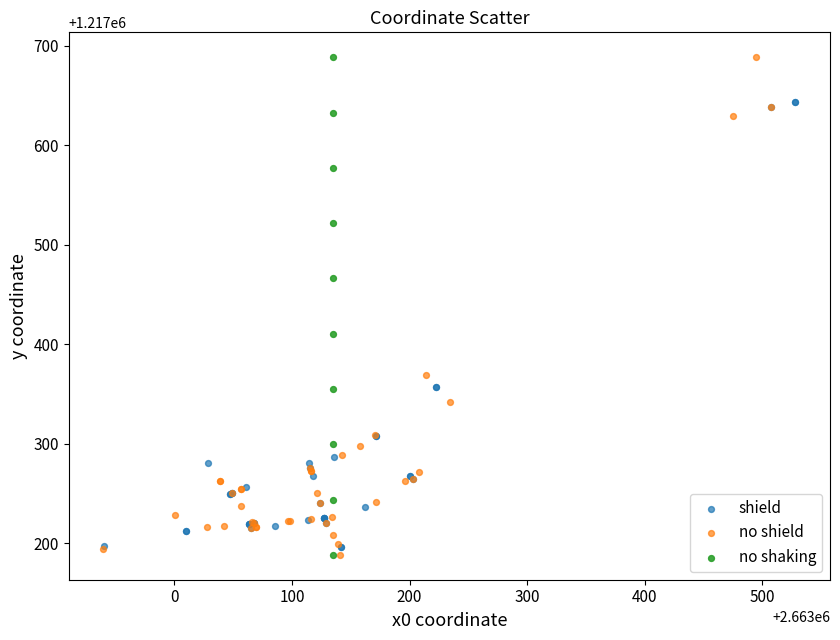

What are all the series names shown in the legend?

shield, no shield, no shaking